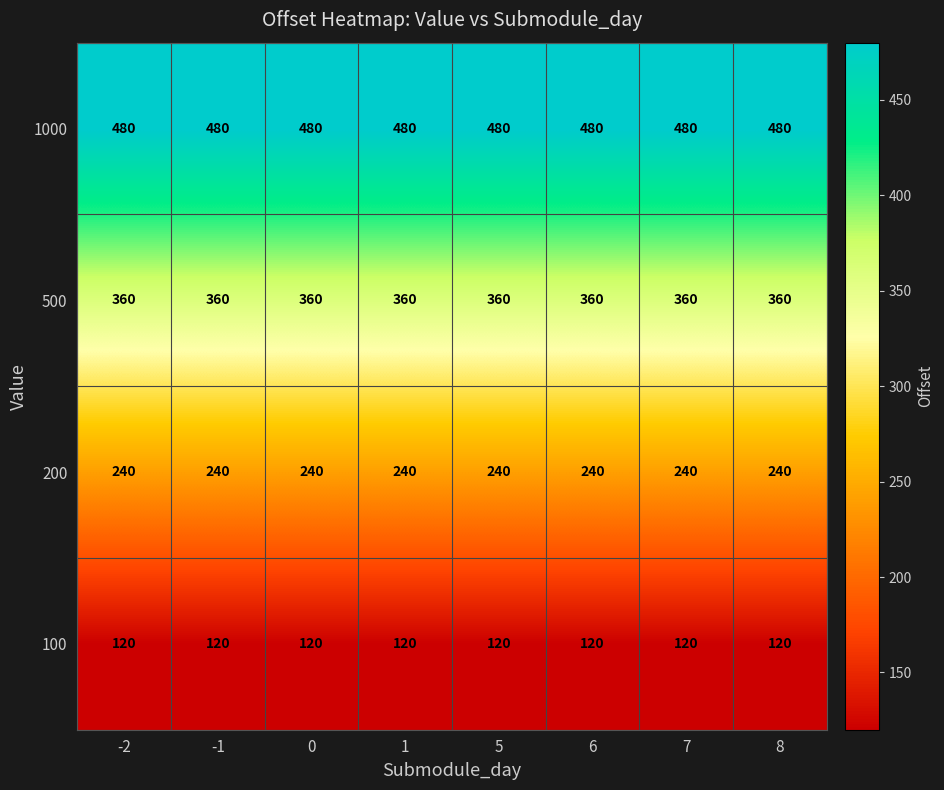

What is the average value of the 1000 series?

480